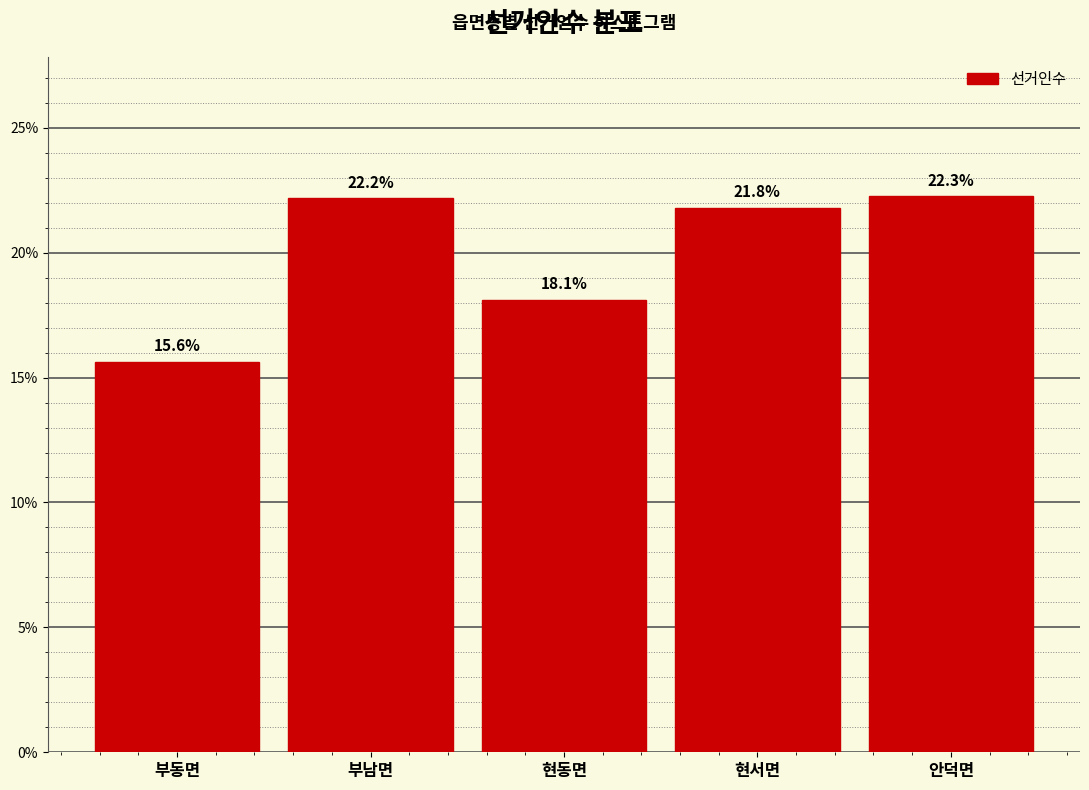

Reading left to right, extract all data points from this chart.

15.6	22.2	18.1	21.8	22.3